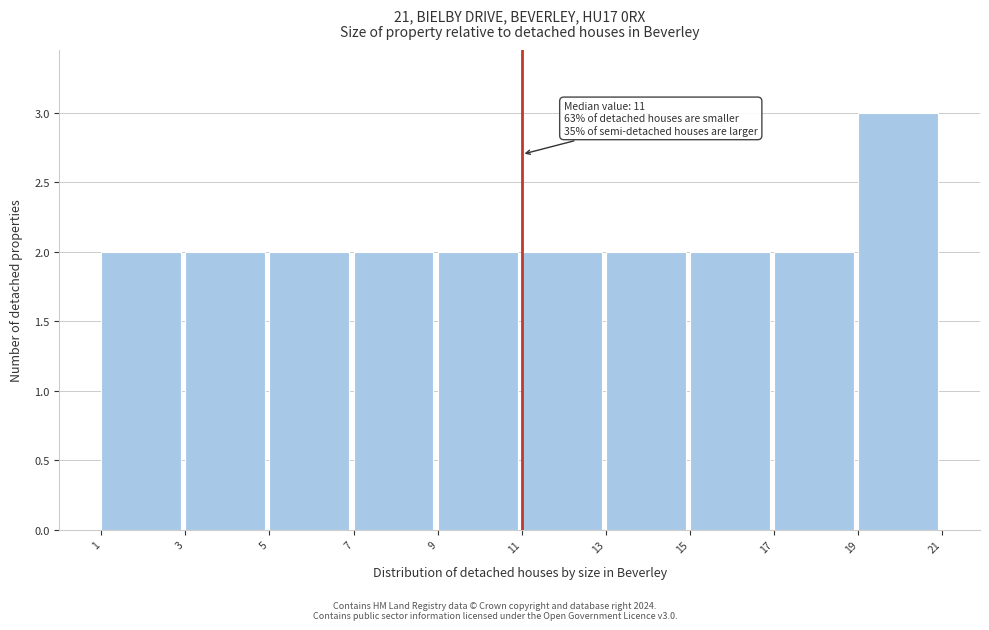

Which range on the x-axis has the tallest bar?

19 to 21